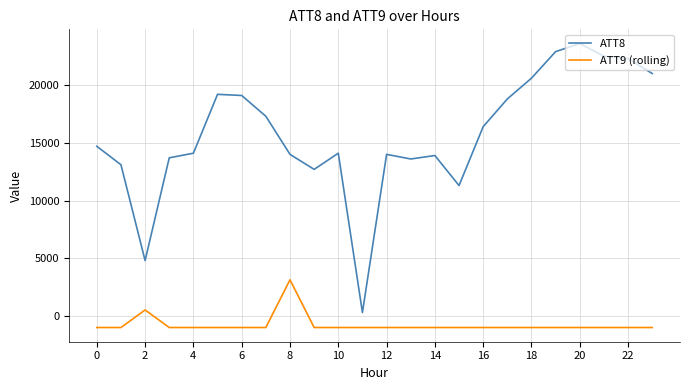

What is the difference between the maximum and minimum values in the ATT9 (rolling) series?

4134.0